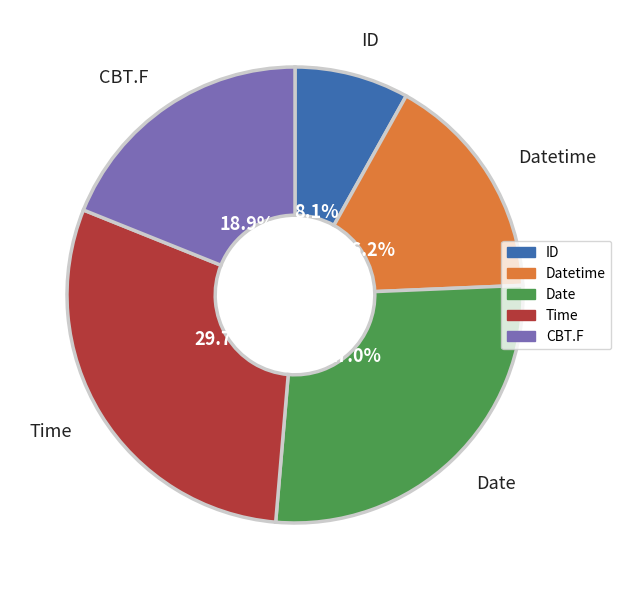

Does any single category account for the majority?

No